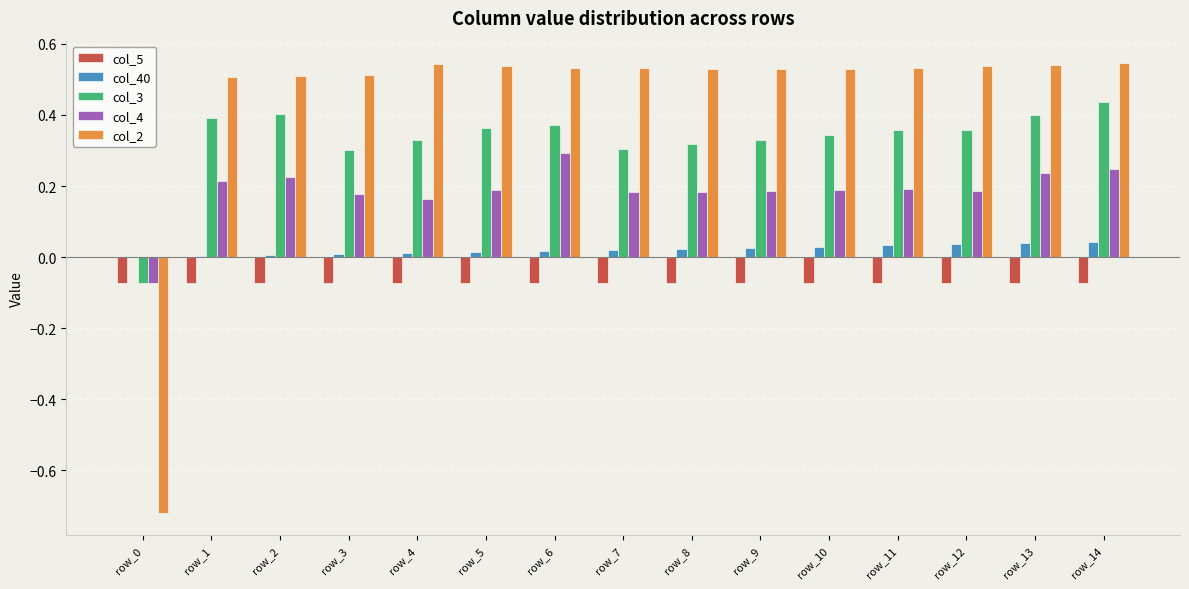

Count the number of data series in this chart.

5